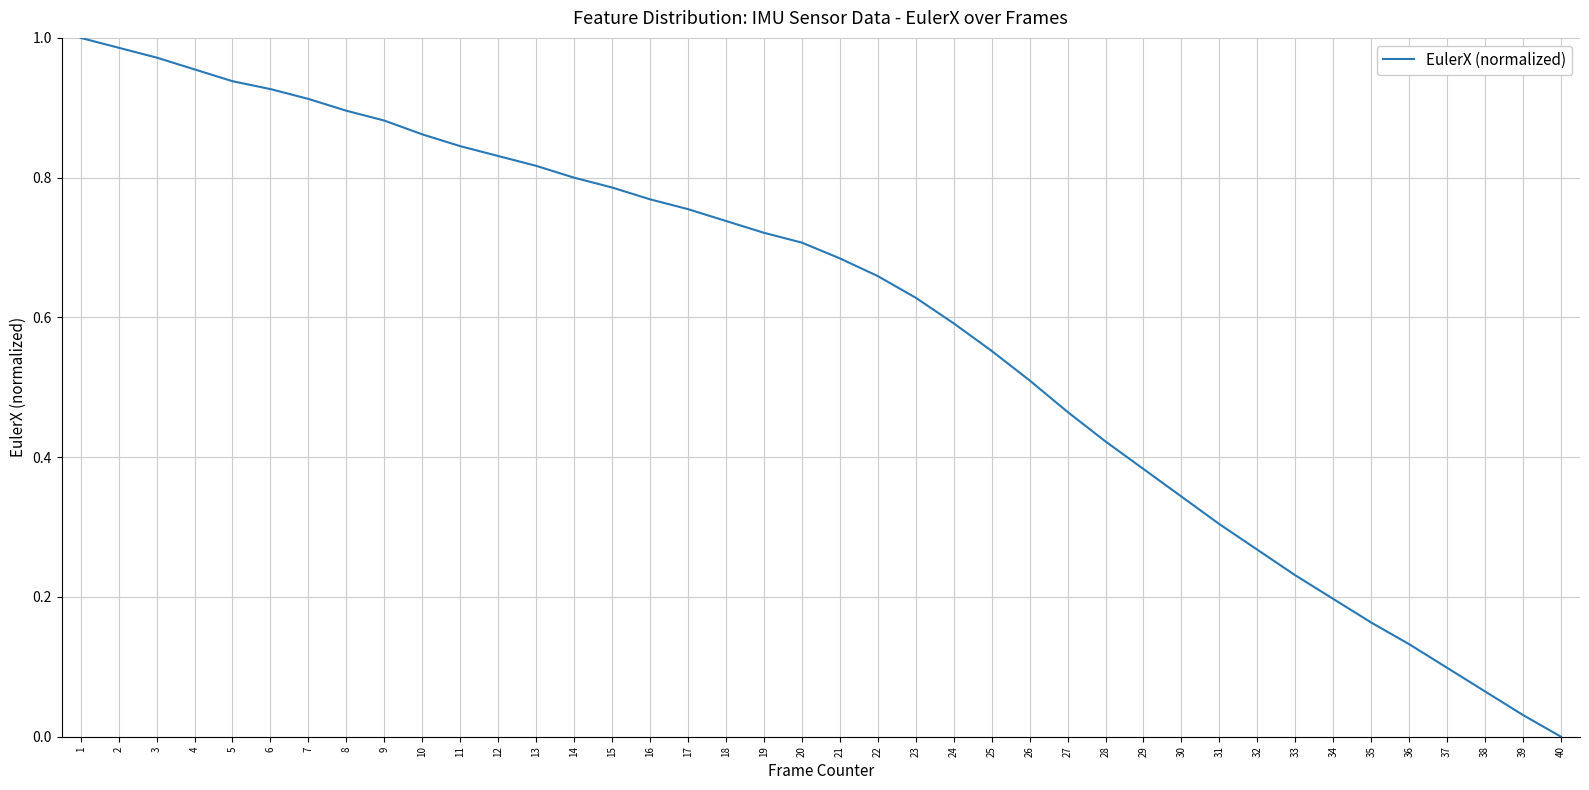

Is this an area chart (filled region under the line)?

No